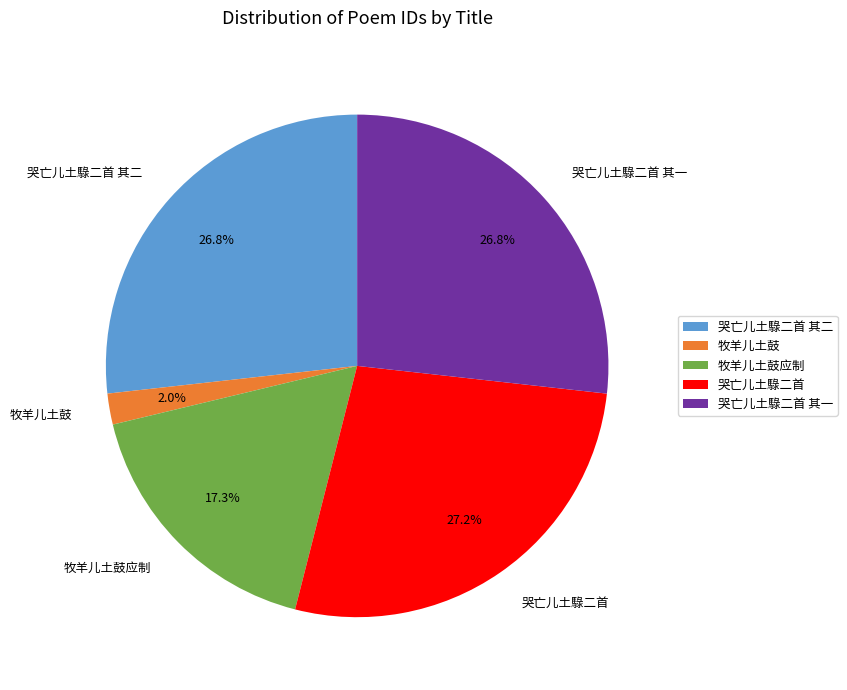

Is the sum of 哭亡儿土騄二首 其二 and 哭亡儿土騄二首 greater than half?

Yes